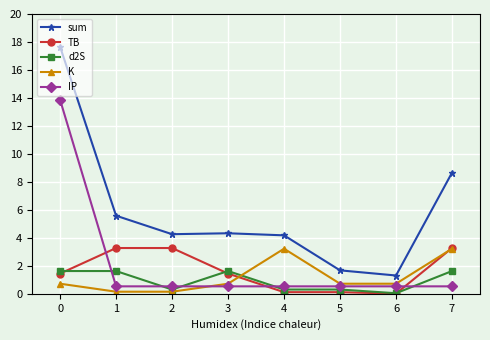

What is the maximum value for IP?

13.9